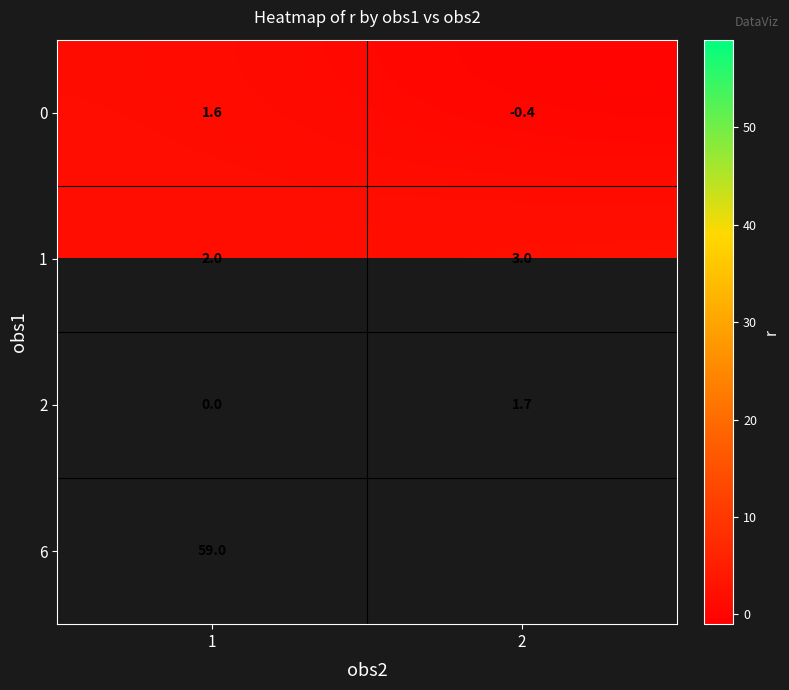

What is the total value across all series at 1?

62.6